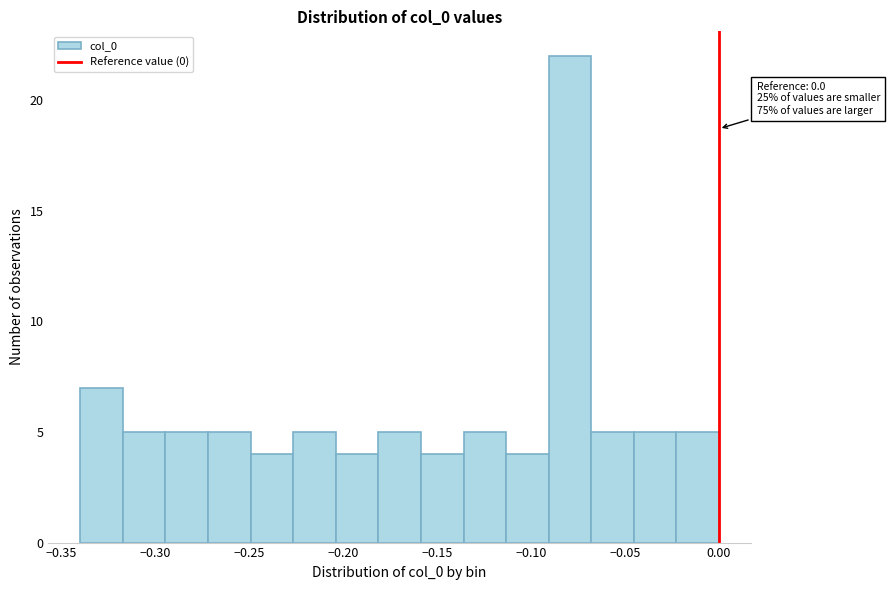

Over which range of the x-axis is the bar tallest?

-0.090 to -0.070